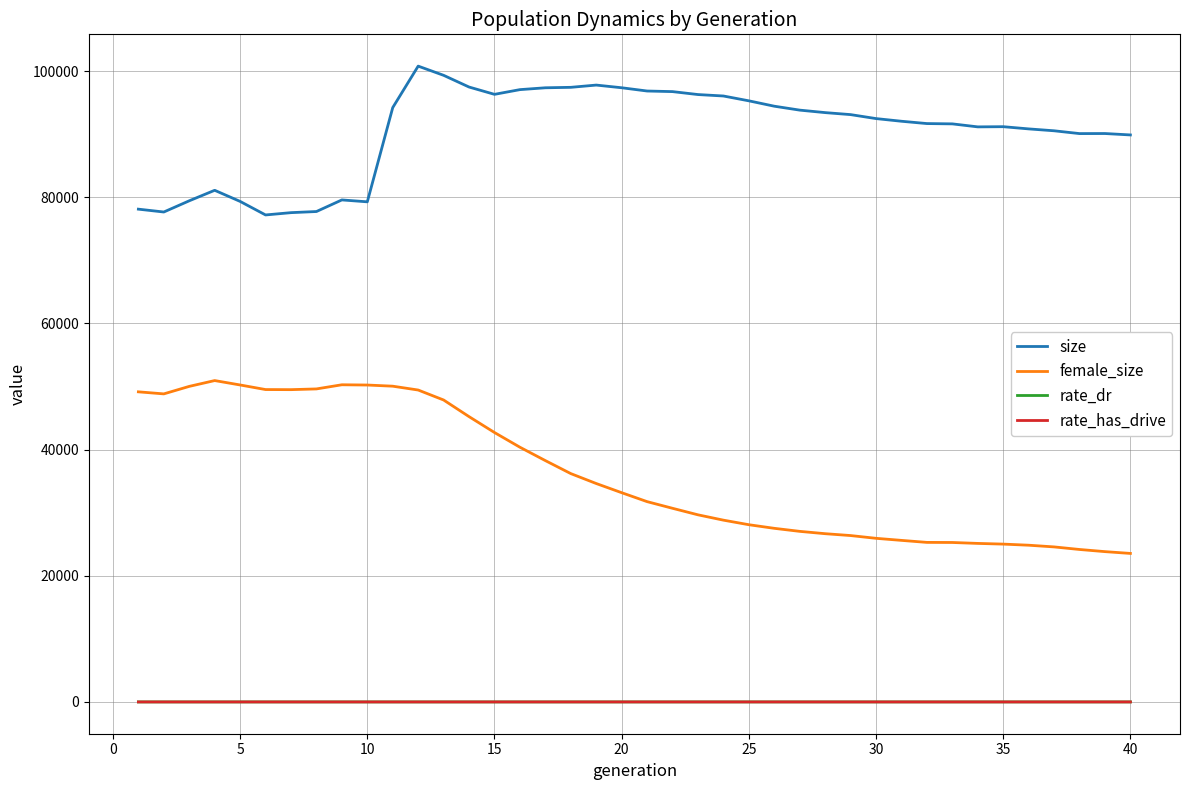

True or false: size and female_size cross at least once.

False